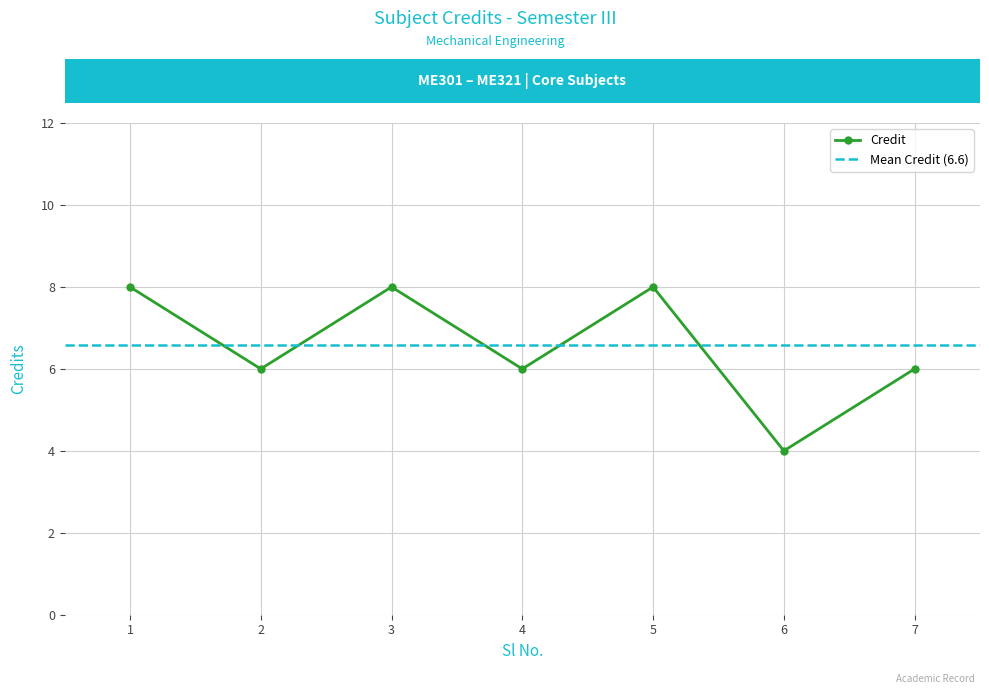

List the labels in order of value, largest first.

1, 3, 5, 2, 4, 7, 6